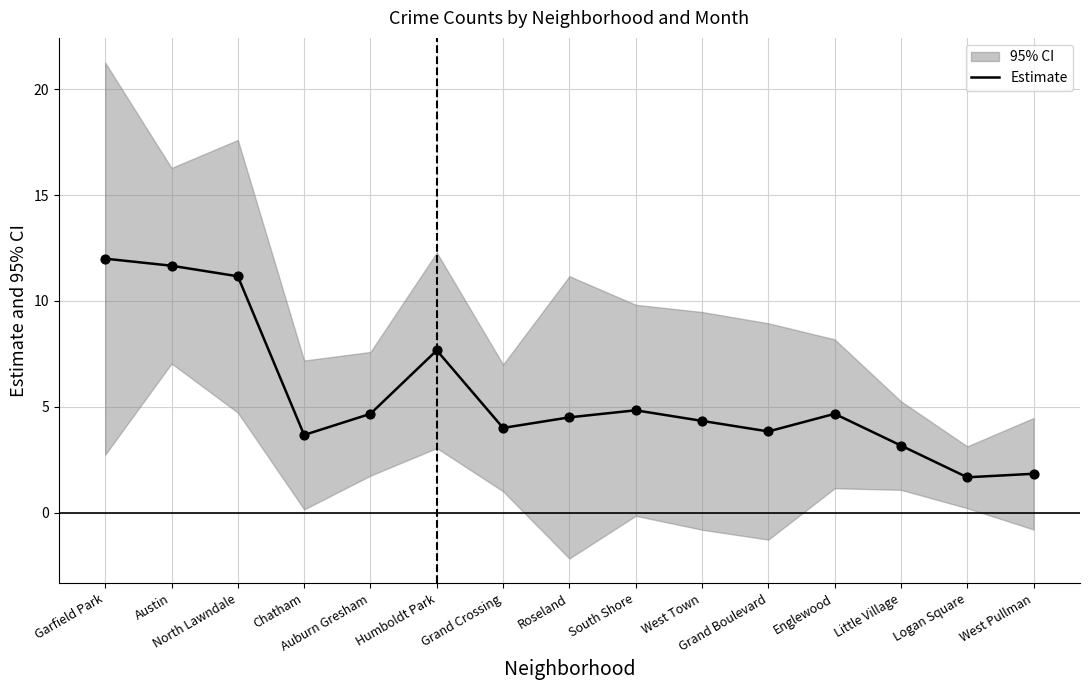

Which has a higher value, West Pullman or Englewood?

Englewood